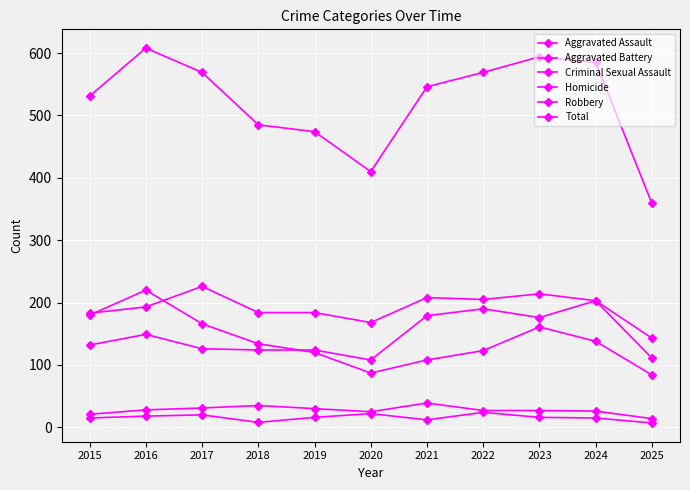

Which series ends up on top after the final intersection of Robbery and Aggravated Battery?

Aggravated Battery